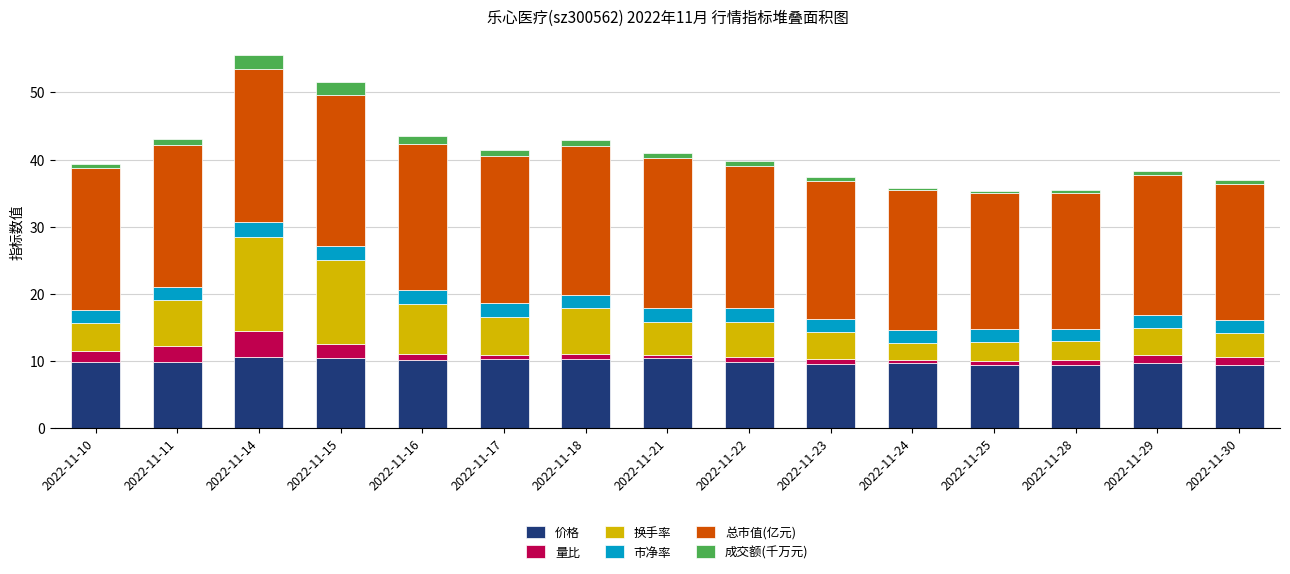

Does the chart contain stacked bars?

Yes